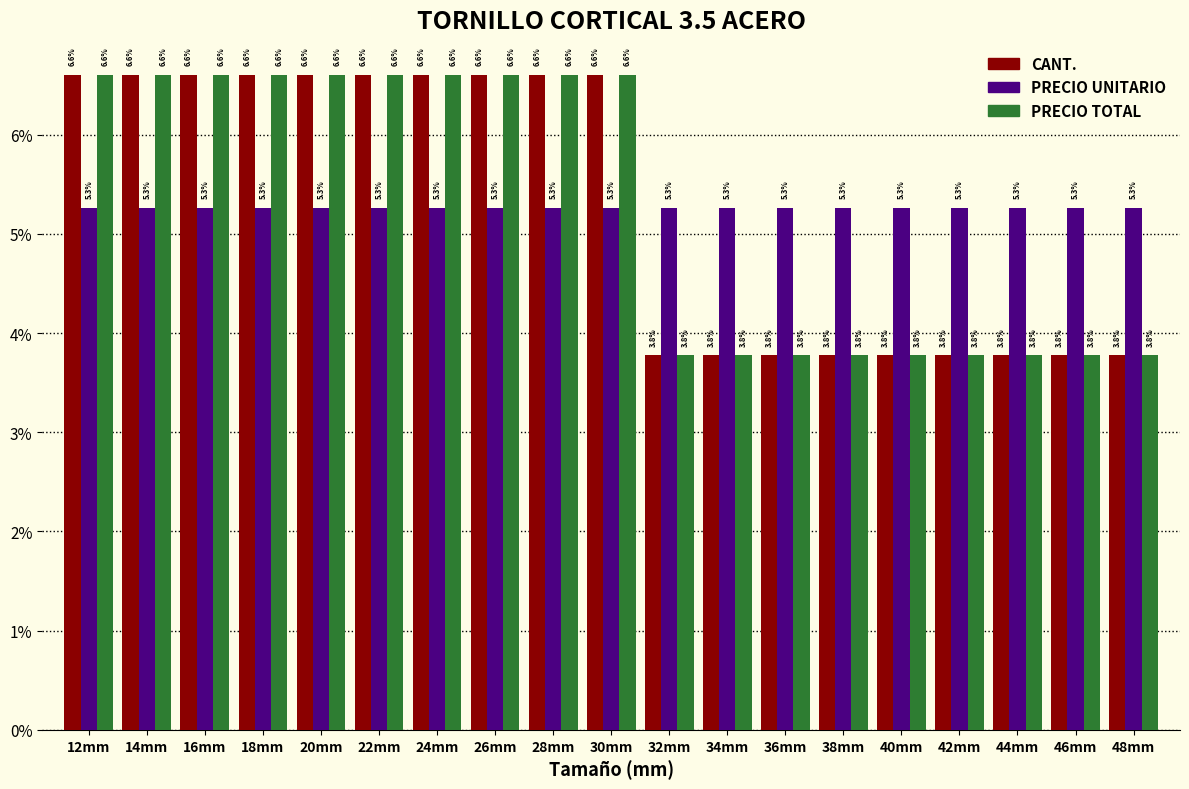

What are all the series names shown in the legend?

CANT., PRECIO UNITARIO, PRECIO TOTAL